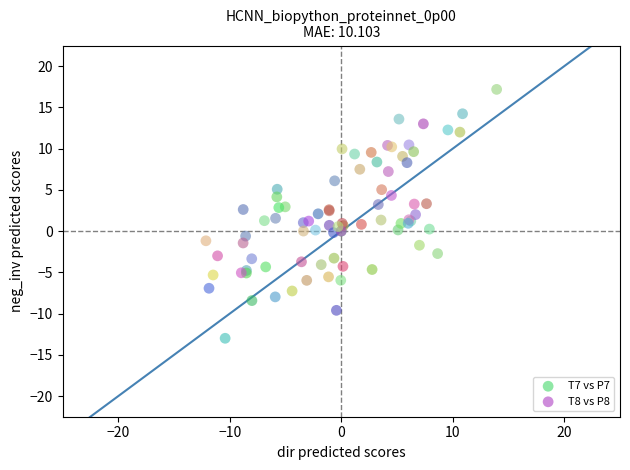

Which series reaches the maximum Y coordinate?

T8 vs P8